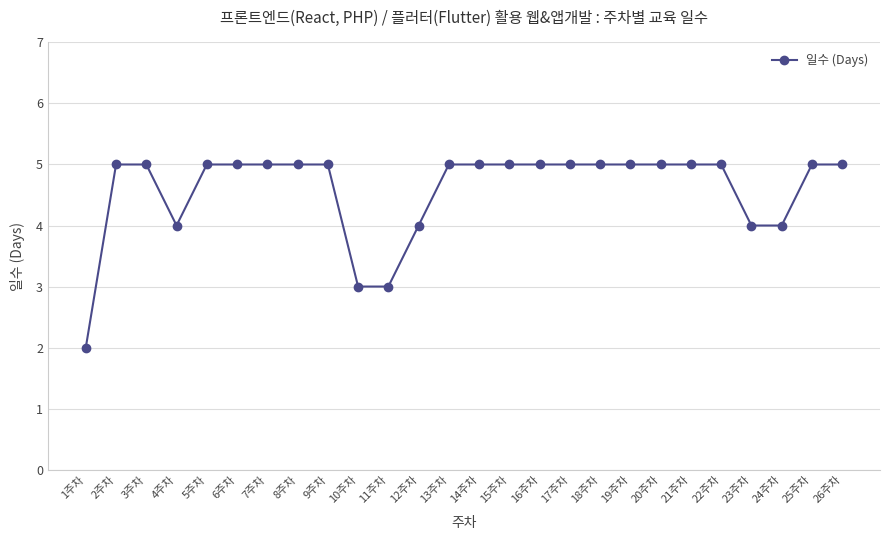

What is the greatest value displayed?

5